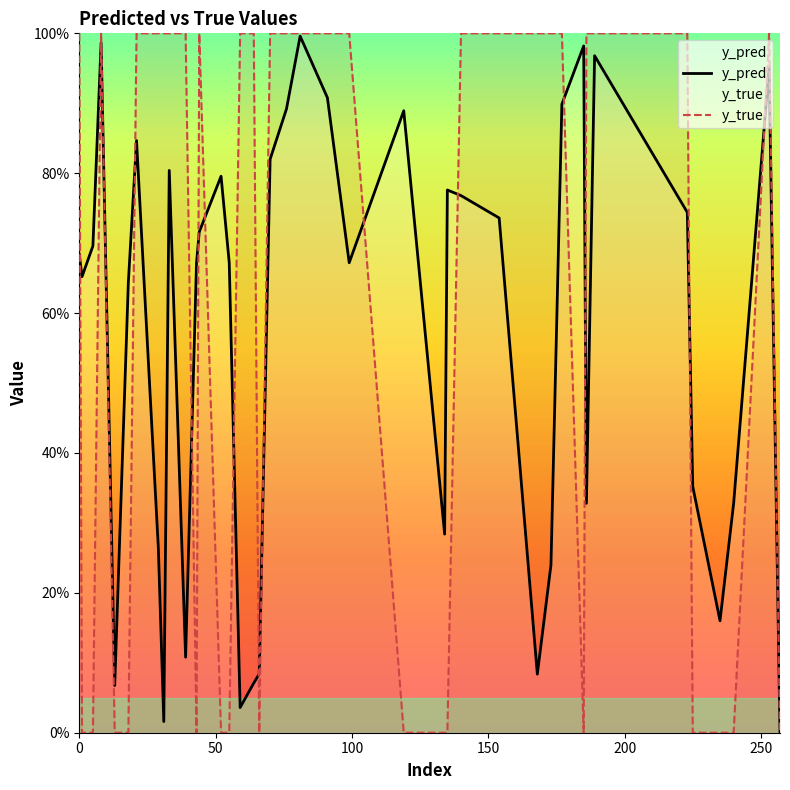

What are all the series names shown in the legend?

y_pred, y_true